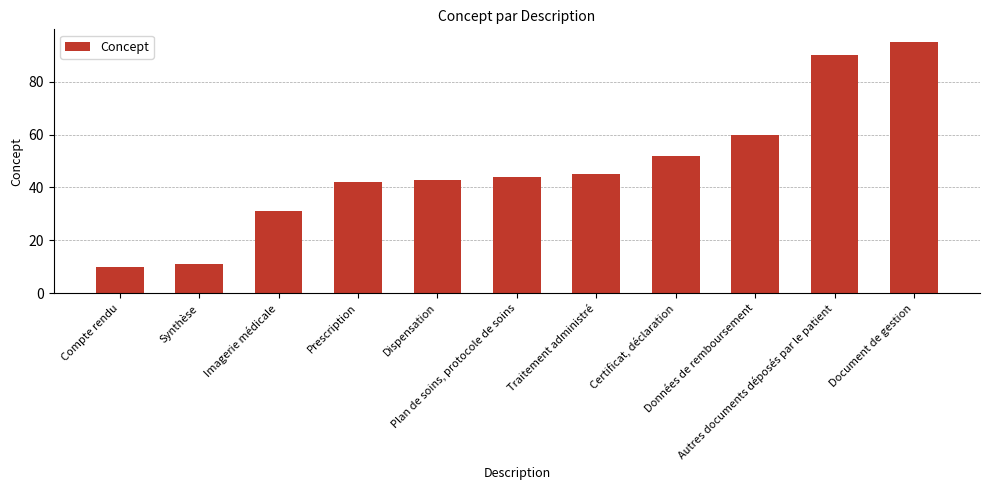

List the labels in order of value, smallest first.

Compte rendu, Synthèse, Imagerie médicale, Prescription, Dispensation, Plan de soins, protocole de soins, Traitement administré, Certificat, déclaration, Données de remboursement, Autres documents déposés par le patient, Document de gestion